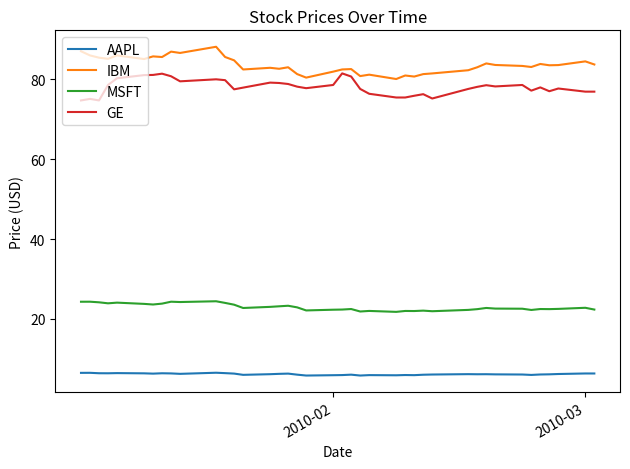

Which series has the largest total across all categories?

IBM